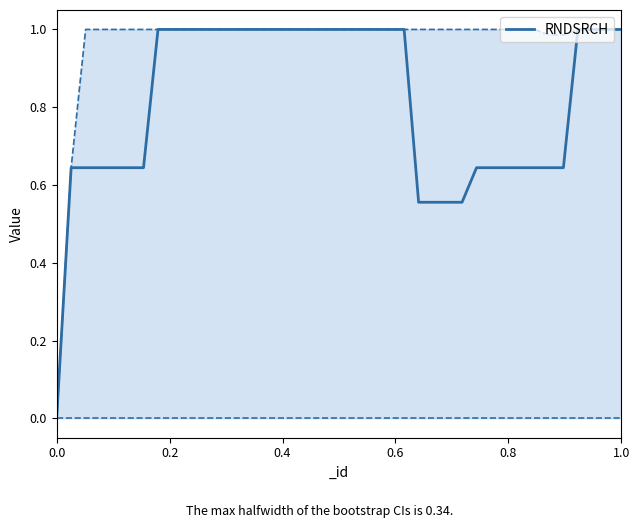

The chart shows a value of 1.0 at 14. True or false?

True